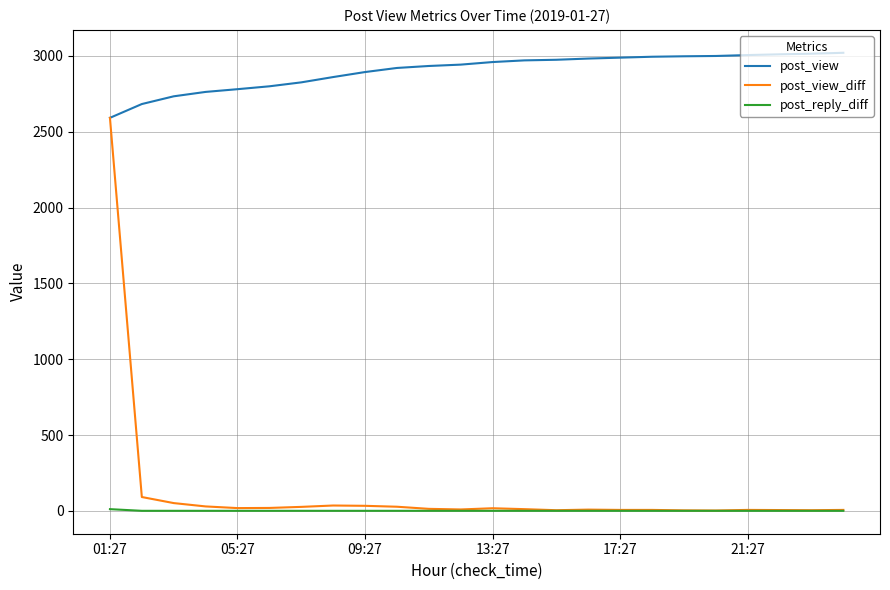

True or false: post_reply_diff and post_view intersect in this chart.

False